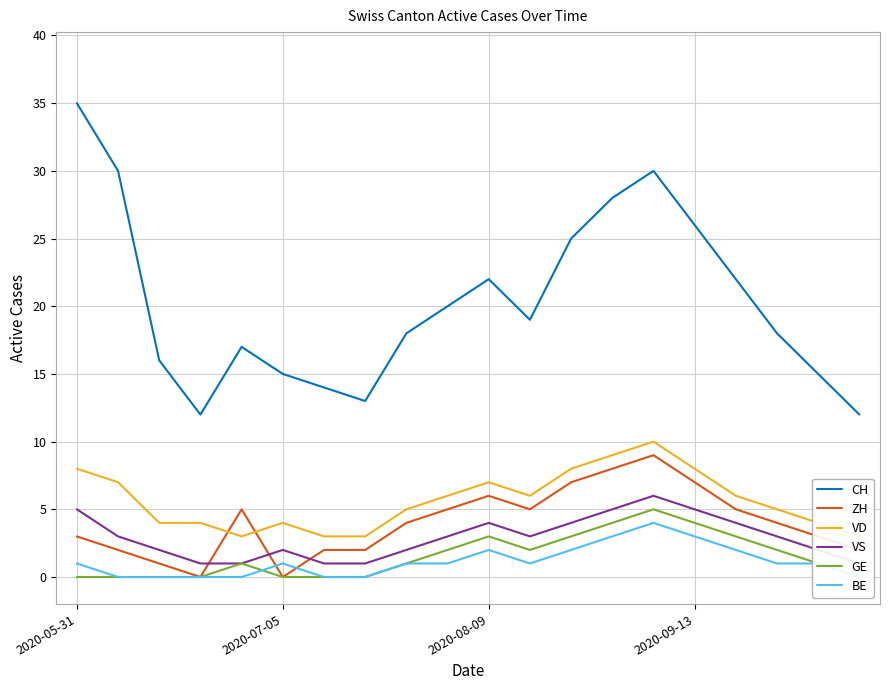

How many values in ZH are above zero?

18